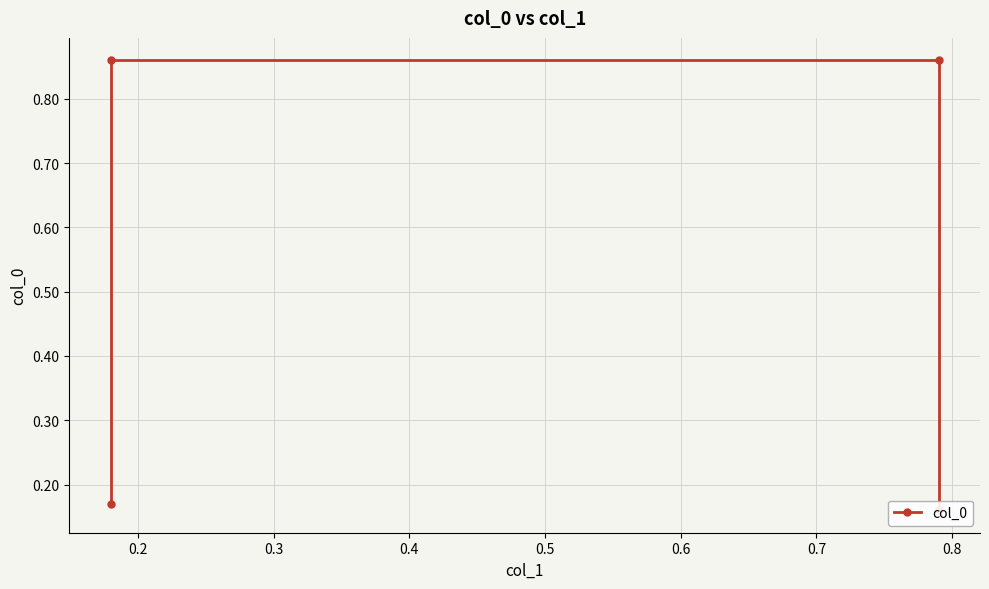

Is it true that the value at 0.3 is 0.2?

False